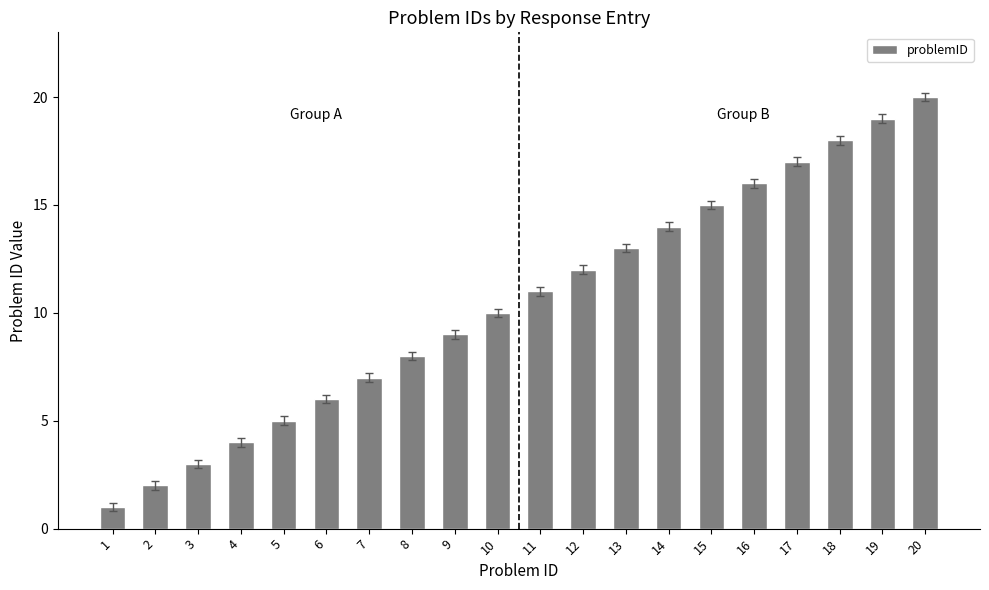

Rank the categories by value from lowest to highest.

1, 2, 3, 4, 5, 6, 7, 8, 9, 10, 11, 12, 13, 14, 15, 16, 17, 18, 19, 20